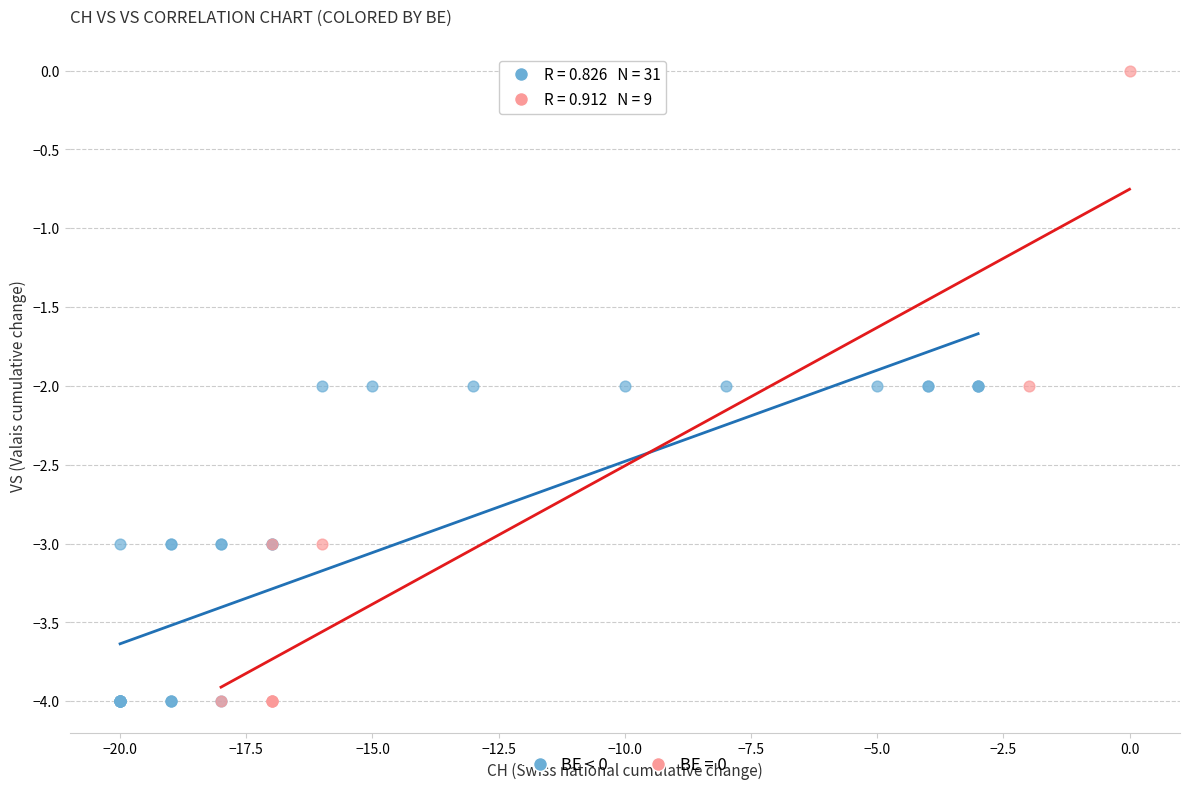

Which series has the largest Y range (max minus min)?

BE = 0